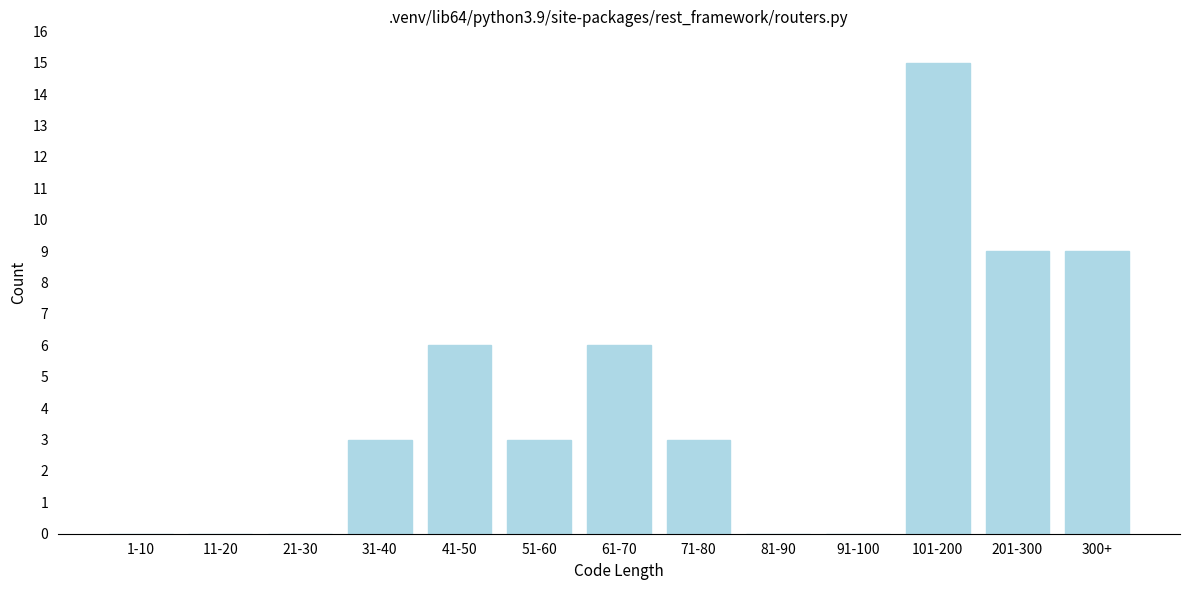

Reading left to right, list all the values displayed in this chart.

1-10=0	11-20=0	21-30=0	31-40=3	41-50=6	51-60=3	61-70=6	71-80=3	81-90=0	91-100=0	101-200=15	201-300=9	300+=9